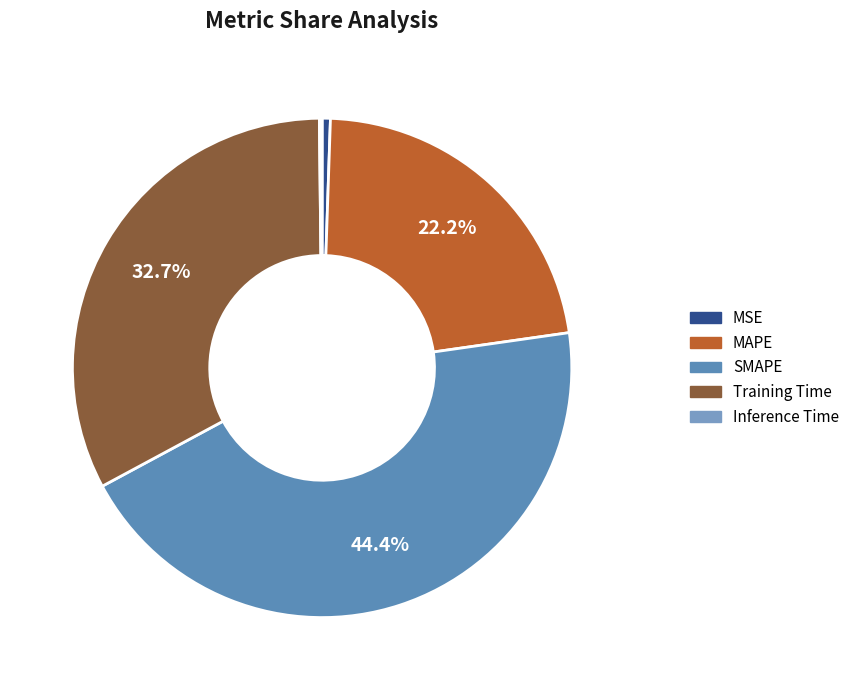

Is it true that SMAPE is 44% of the pie?

True